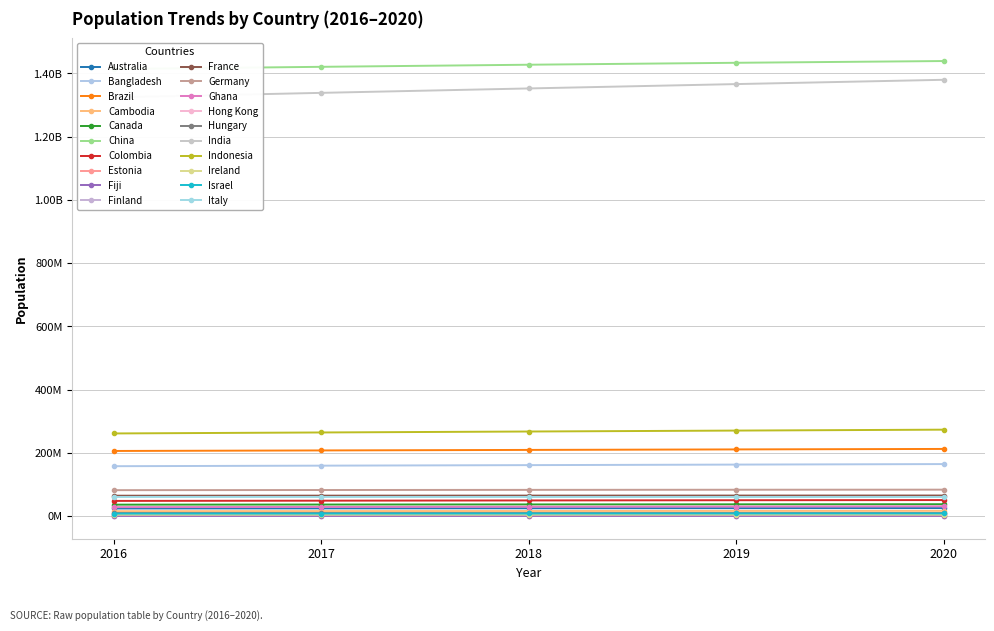

Reading left to right, list all the values displayed in this chart.

2016_Population: 24262712	157977153	206163053	15766292	36382944	1414049351	48175052	1316510	872399	5497713	64667596	82193768	28481945	7243542	9752975	1324517249	261556381	4695779	8108985	60663060
2017_Population: 24584620	159685424	207833823	16009409	36732095	1421021791	48909839	1319390	877459	5511371	64842509	82658409	29121465	7306322	9729823	1338676785	264650963	4753279	8243848	60673701
2018_Population: 24898152	161376708	209469323	16249792	37074562	1427647786	49661048	1322920	883483	5522576	64990511	83124418	29767102	7371730	9707499	1352642280	267670543	4818690	8381516	60627291
2019_Population: 25203198	163046161	211049527	16486542	37411047	1433783686	50339443	1325648	889953	5532156	65129728	83517045	30417856	7436154	9684679	1366417754	270625568	4882495	8519377	60550075
2020_Population: 25499884	164689383	212559417	16718965	37742154	1439323776	50882891	1326535	896445	5540720	65273511	83783942	31072940	7496981	9660351	1380004385	273523615	4937786	8655535	60461826